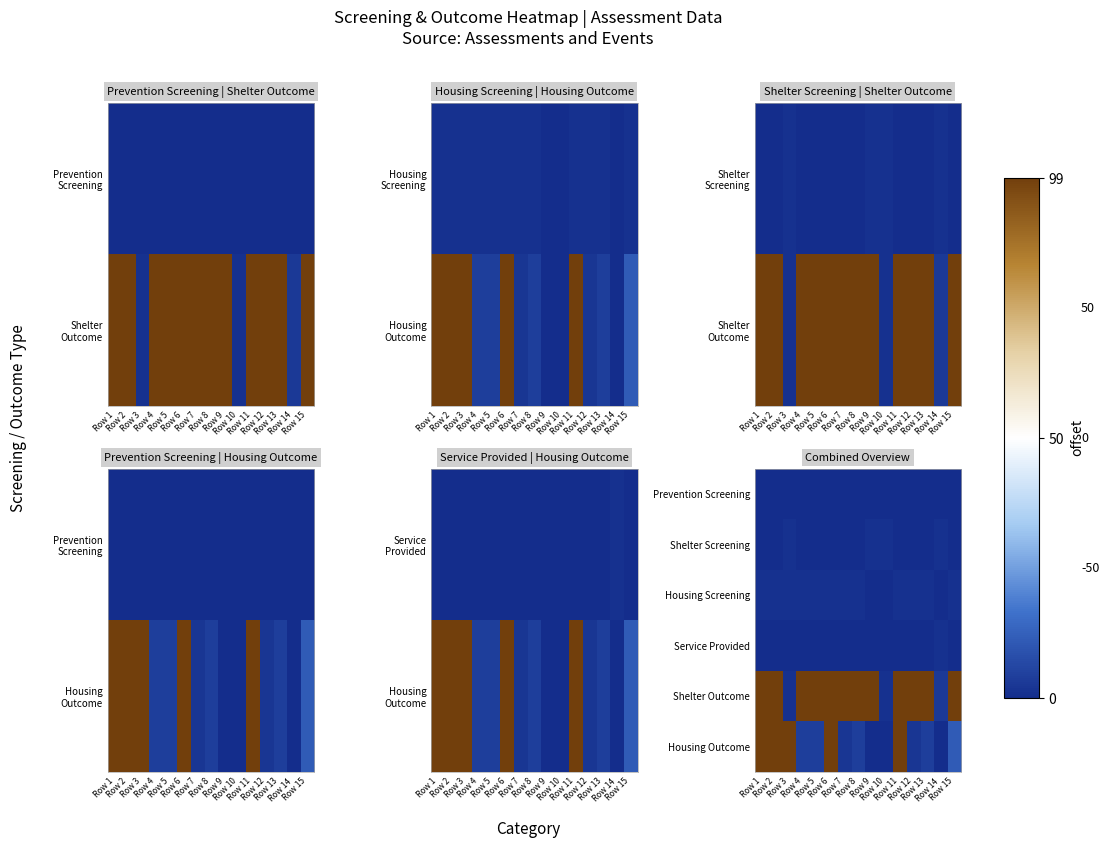

The value of Shelter Screening at Row 14 is 1. True or false?

False